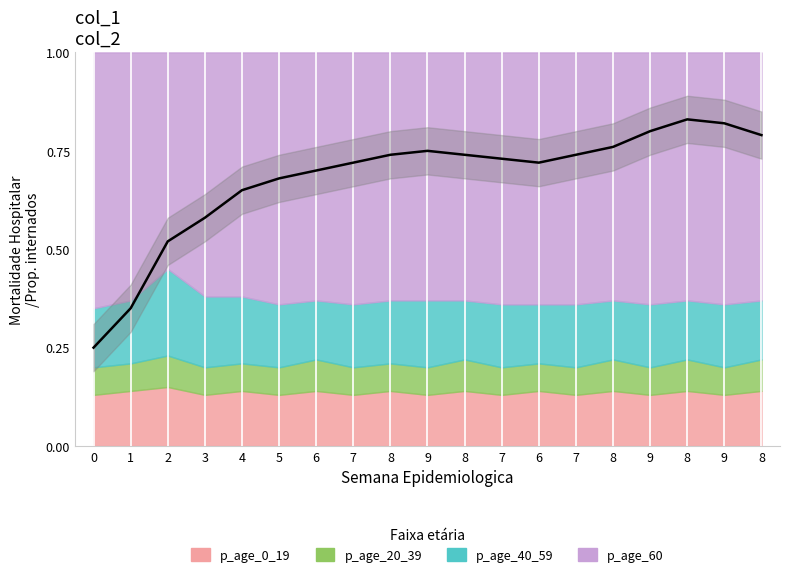

The value of p_age_40_59 at 0 is 0.1. True or false?

False